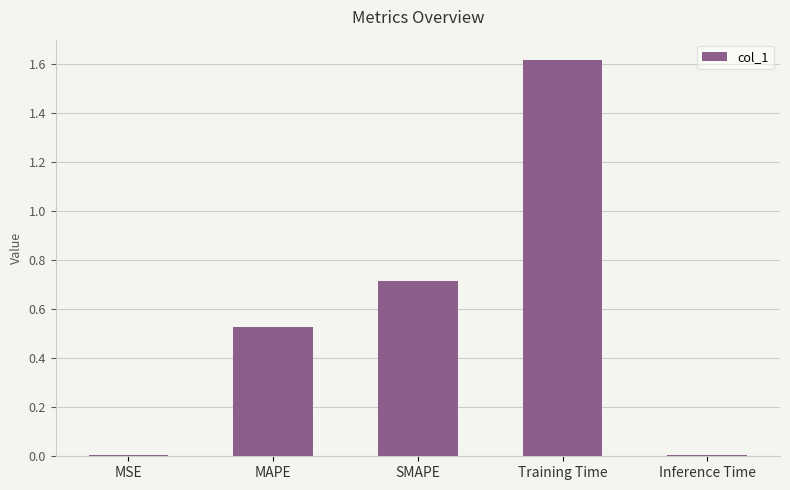

At which category does the chart reach its peak across all series?

Training Time